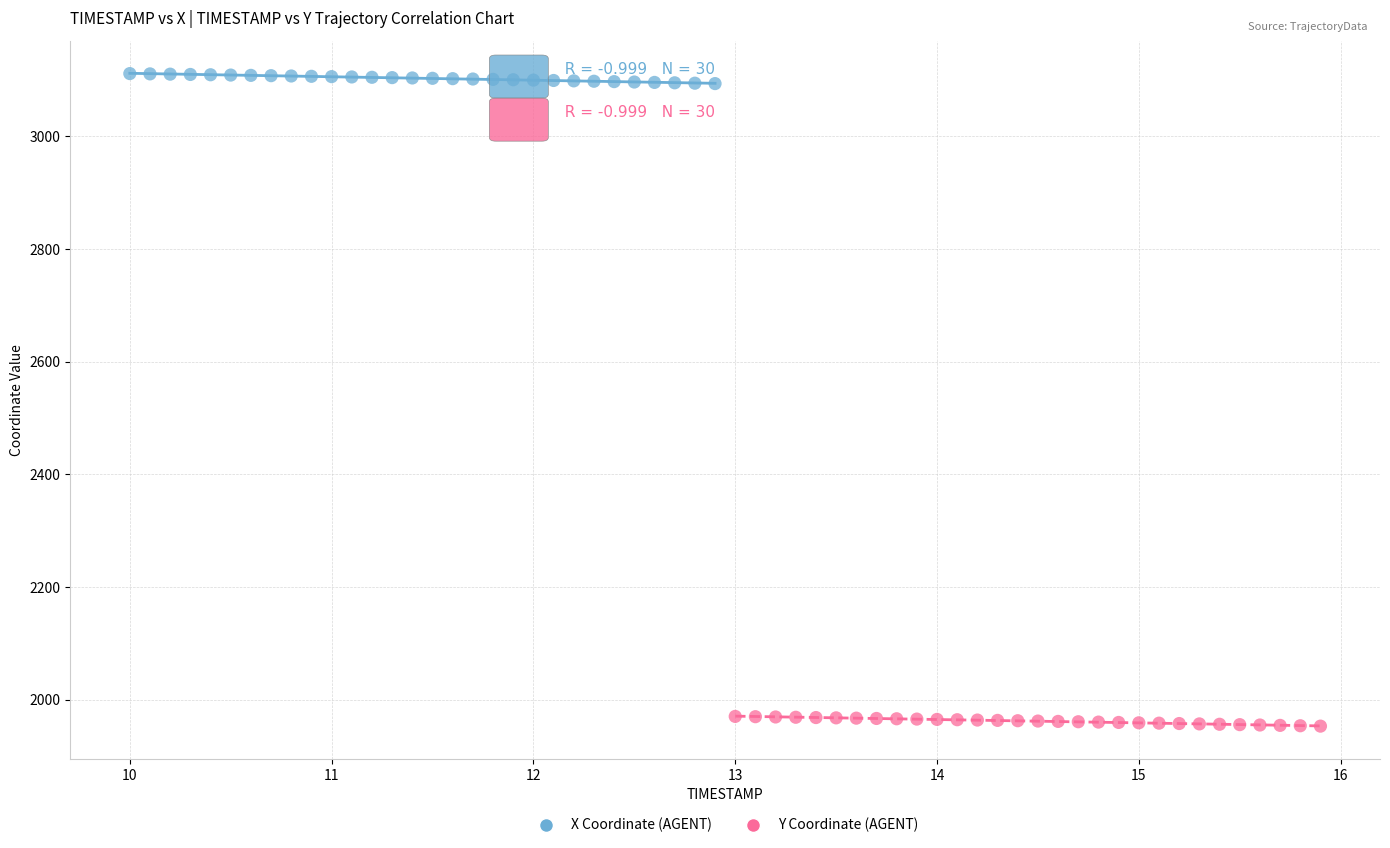

Which series contains the highest Y value?

X Coordinate (AGENT)